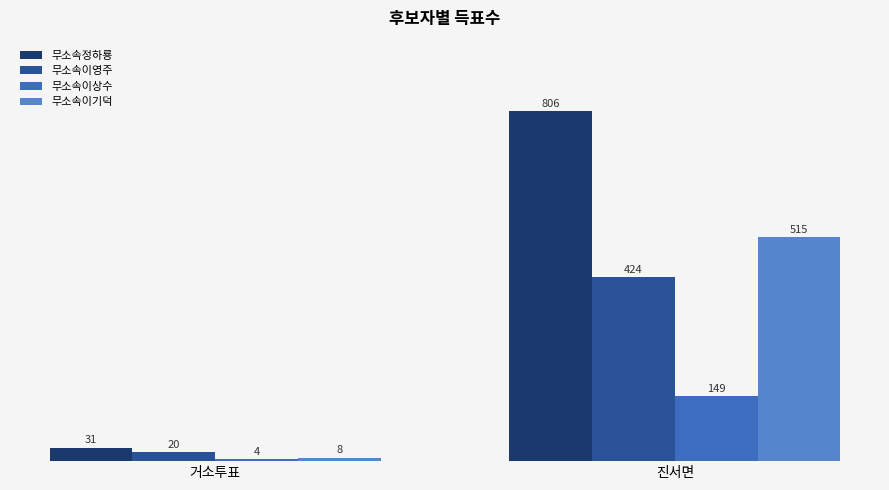

What is the sum of the 무소속정하룡 values at 진서면 and 거소투표?

837